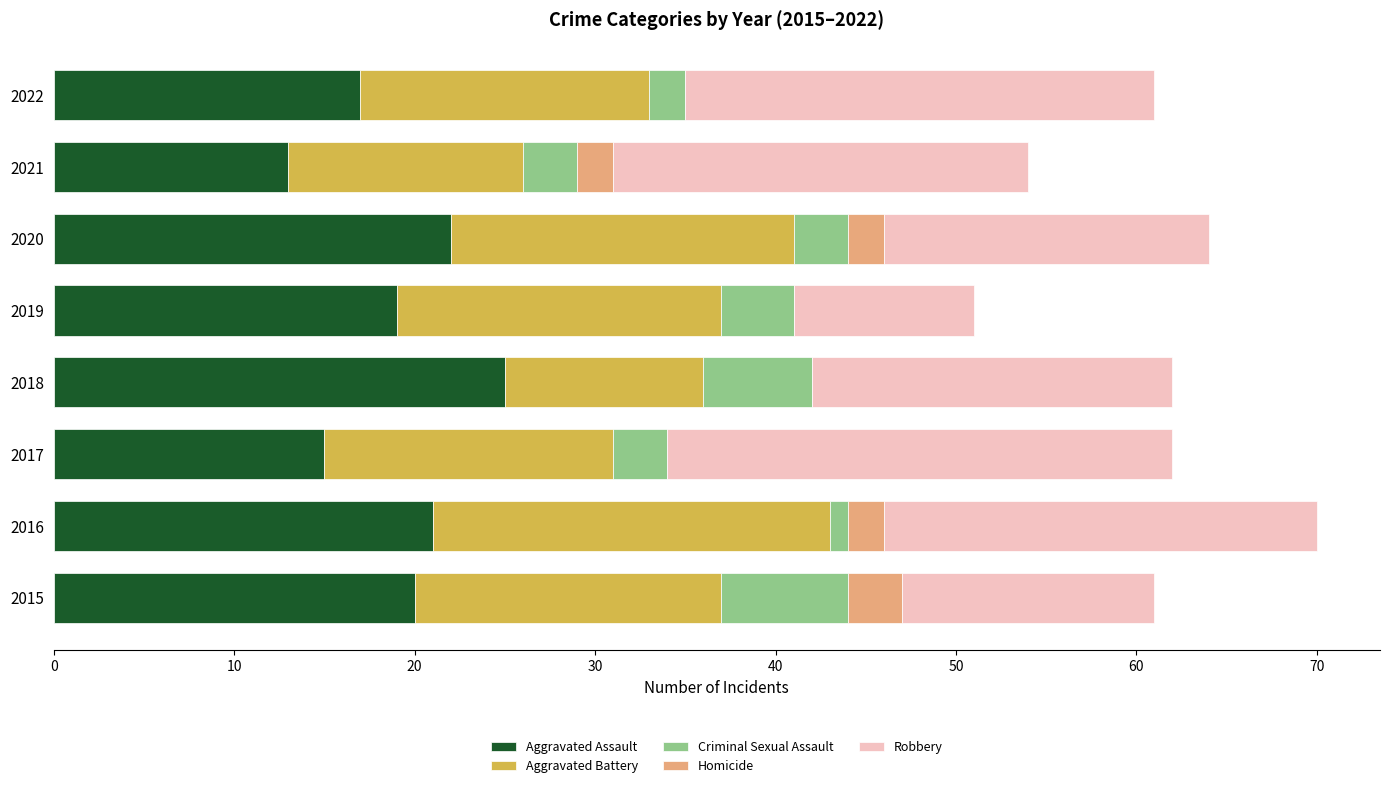

What is the highest value of the Aggravated Assault series?

25